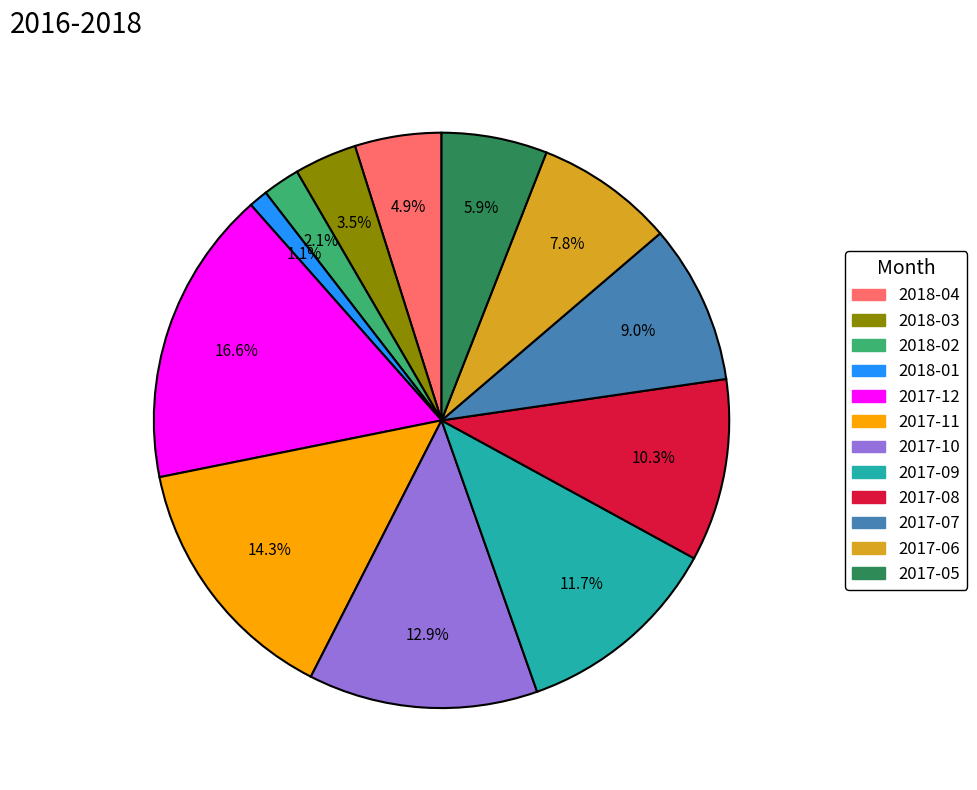

Which category has the smallest portion of the pie?

2018-01